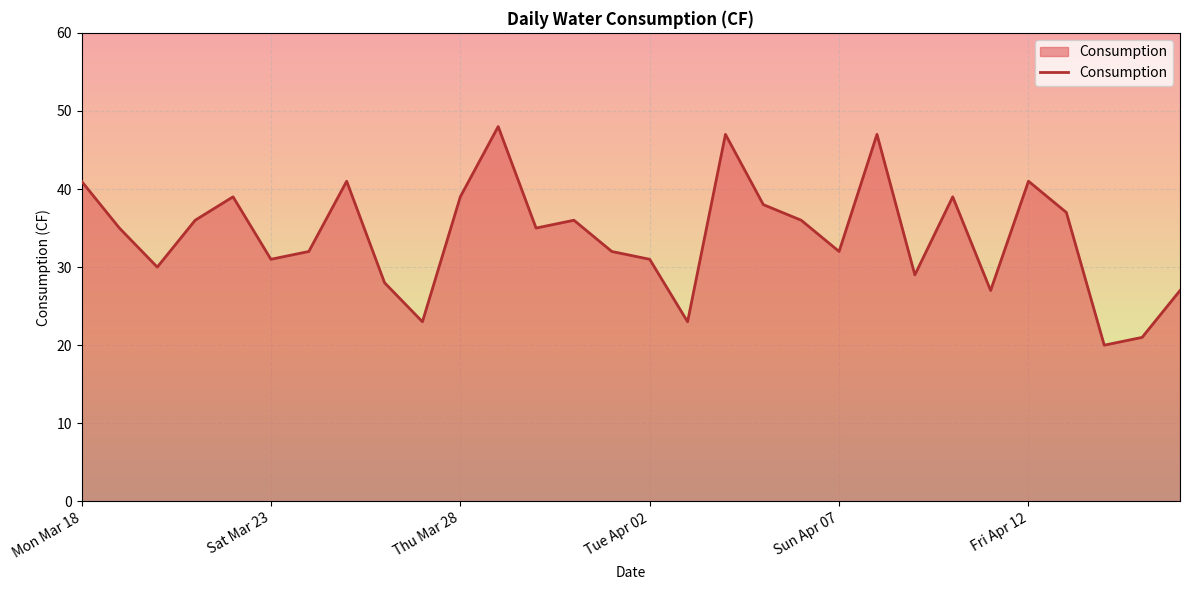

What is the minimum value shown in the chart?

20